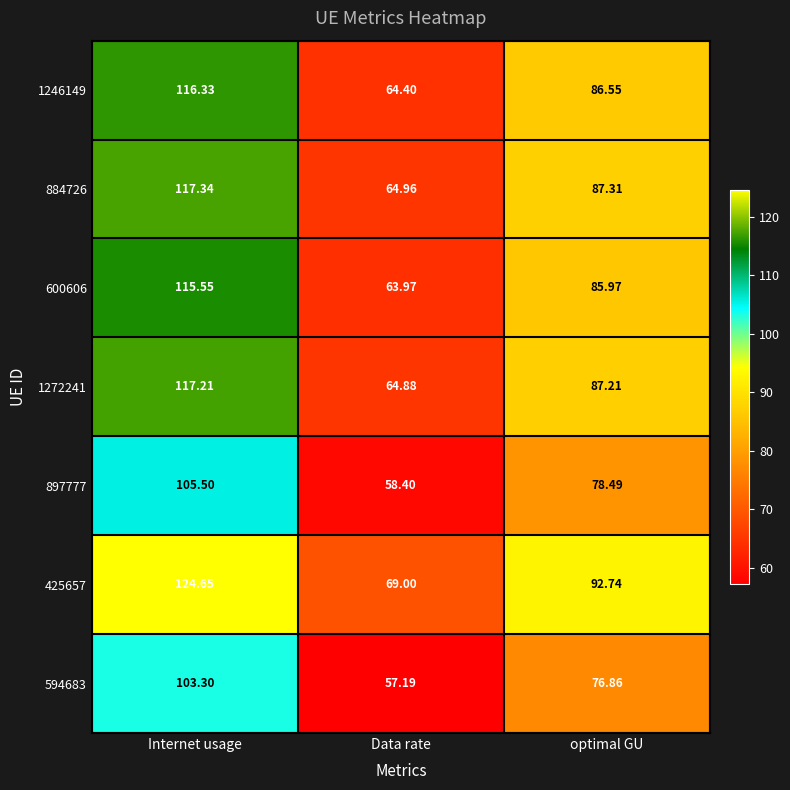

Where does the 425657 series first go above 92?

Internet usage